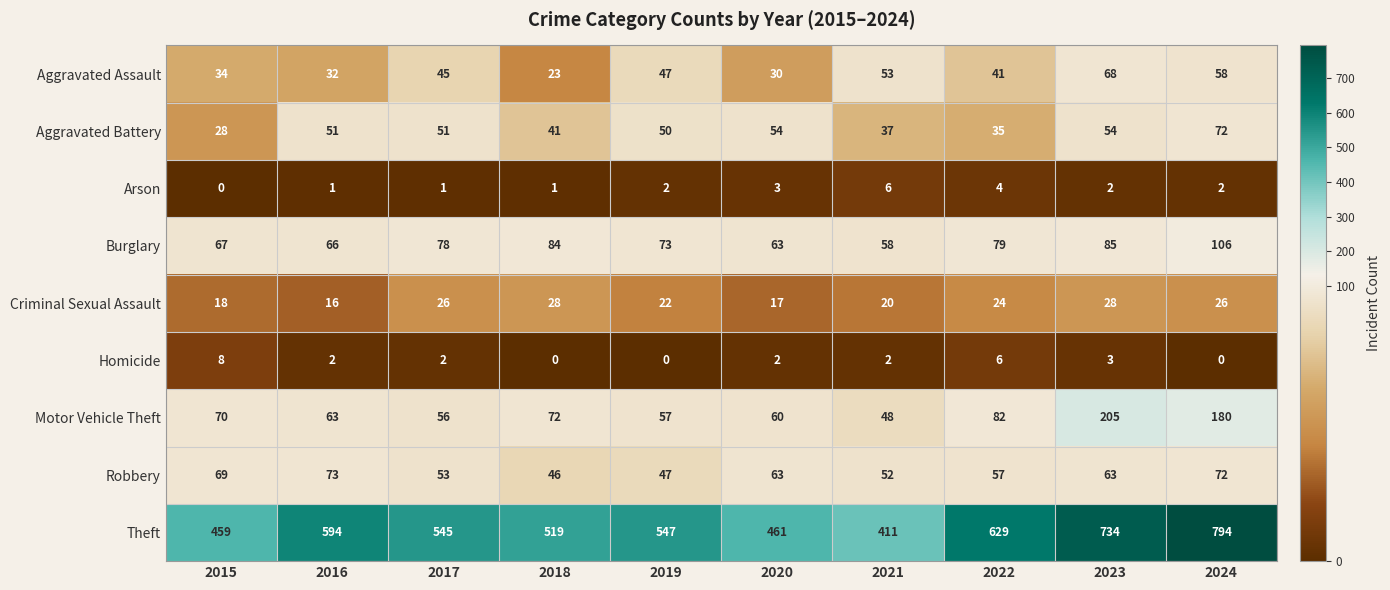

How many Homicide values are between 0 and 3?

8